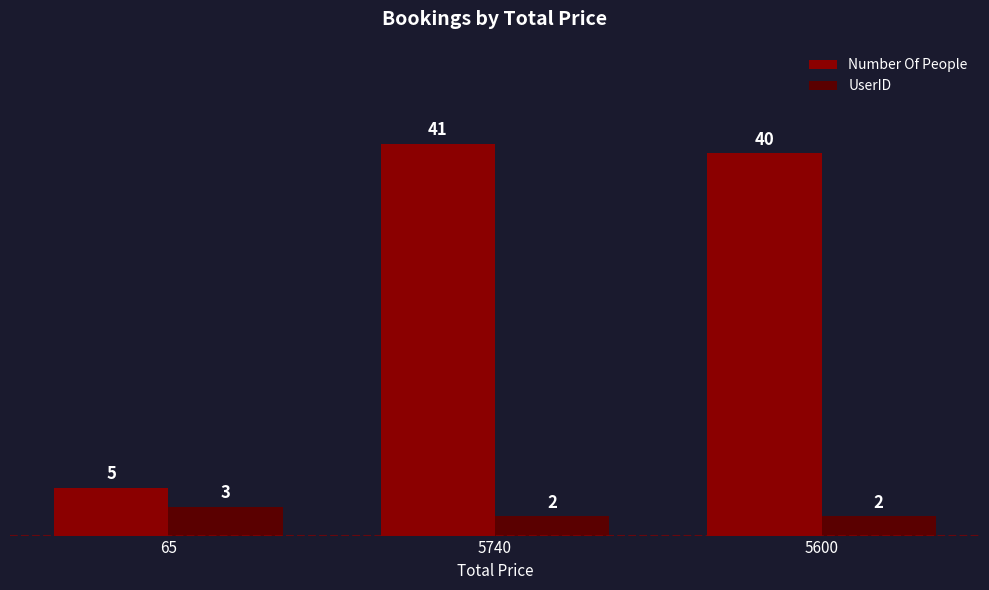

Rank the series by their maximum value, from highest to lowest.

Number Of People, UserID